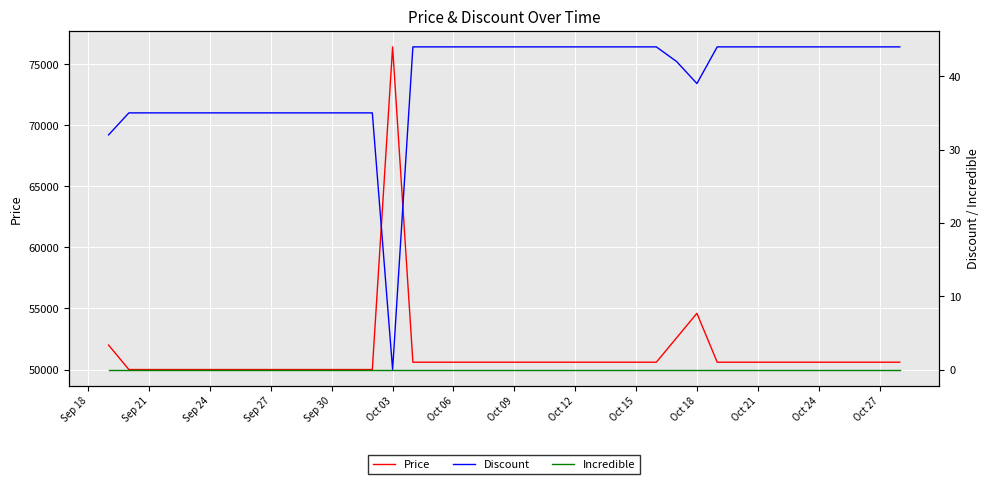

True or false: Discount has more than 1 interior local peaks.

False